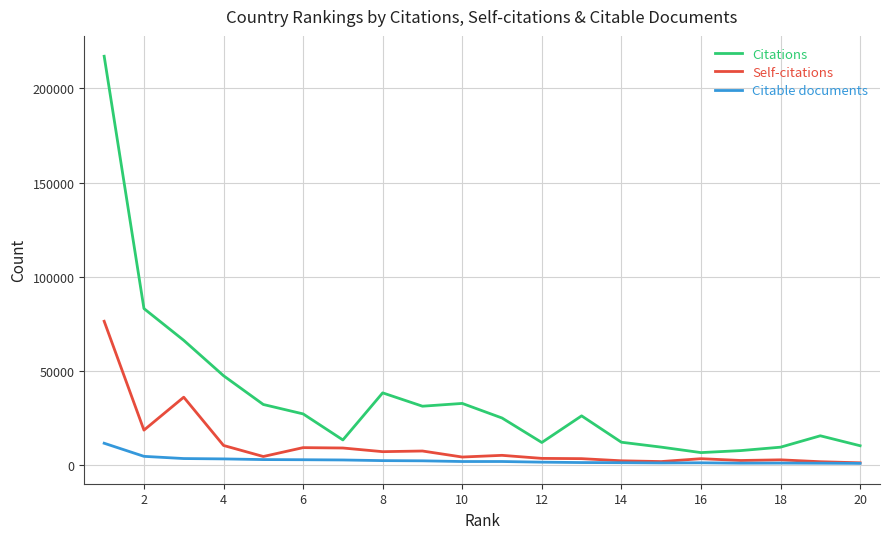

Which series has the largest total across all categories?

Citations